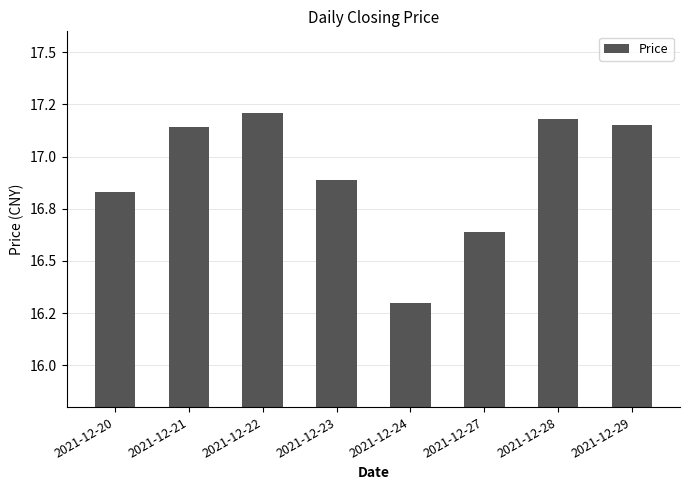

Reading right to left, transcribe all the data shown in this chart.

17.1	17.2	16.6	16.3	16.9	17.2	17.1	16.8